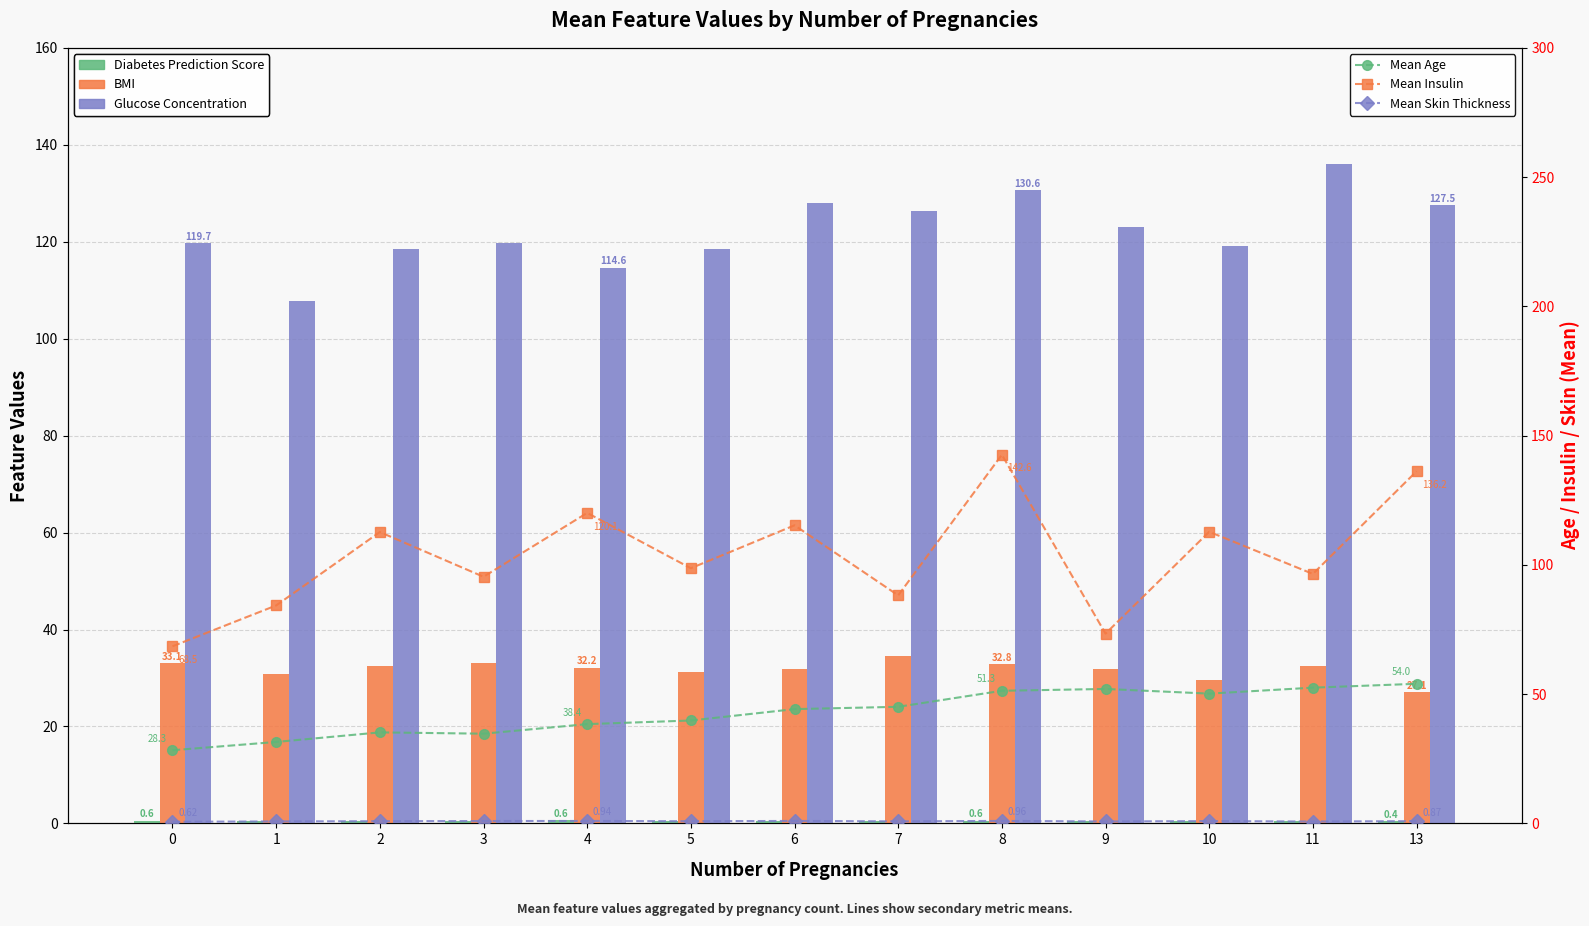

Which category has the highest value in the Glucose Concentration series?

11